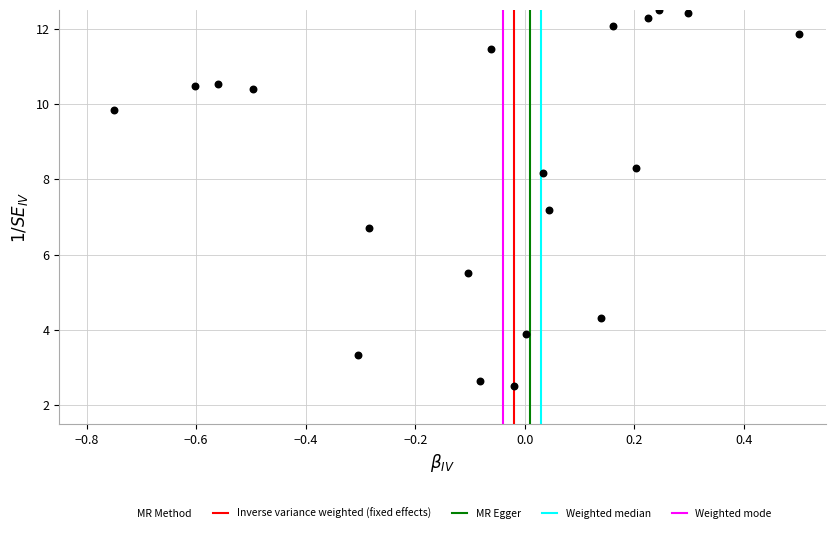

What is the range of X values (max minus min)?

1.2